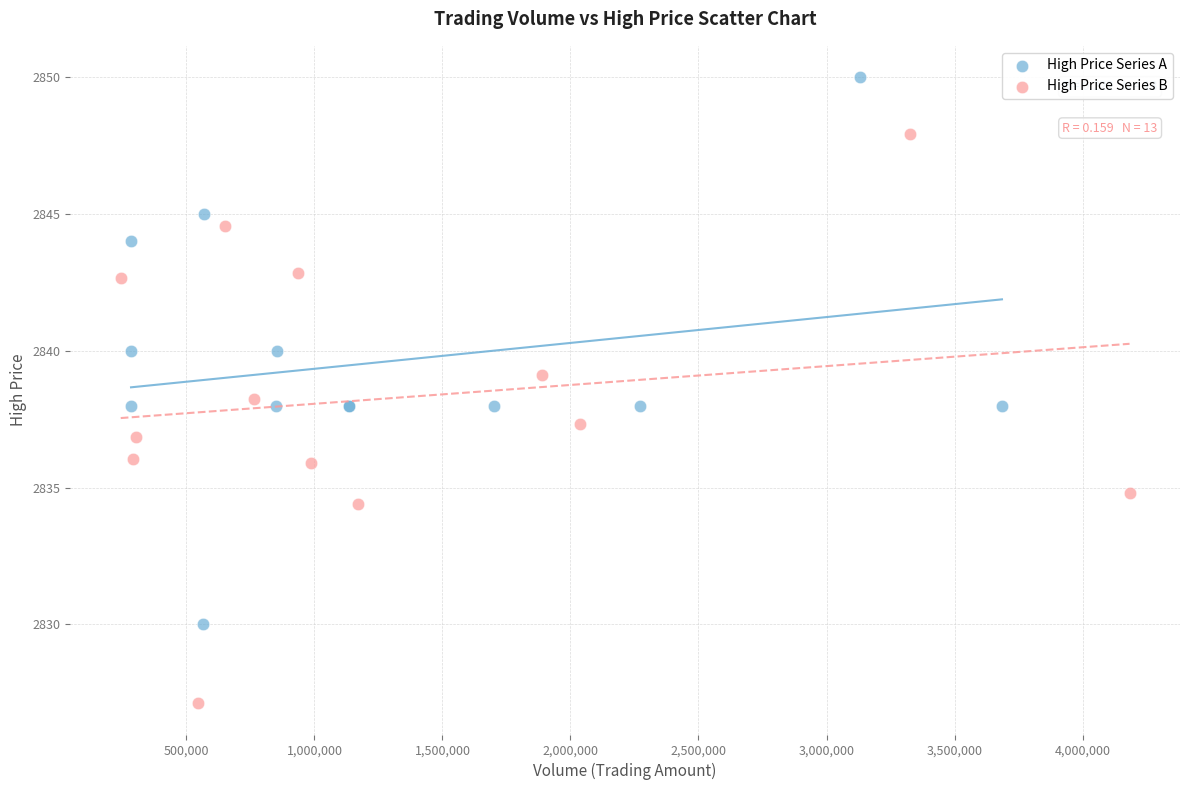

Which series contains the lowest Y value?

High Price Series B